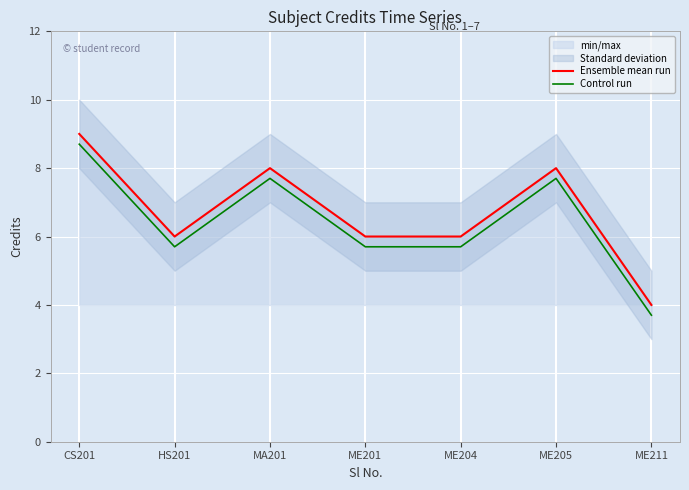

In Ensemble mean run, how many points are lower than both neighbors (excluding endpoints)?

1